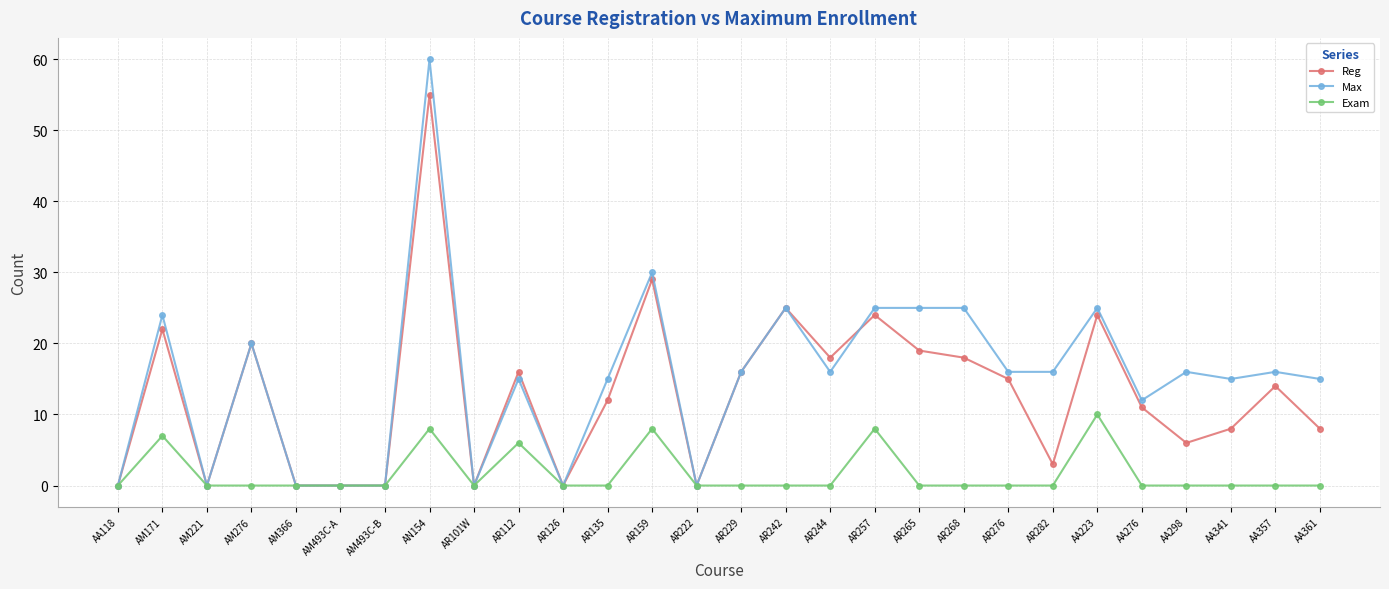

Is it true that Exam equals -6 at AR276?

False